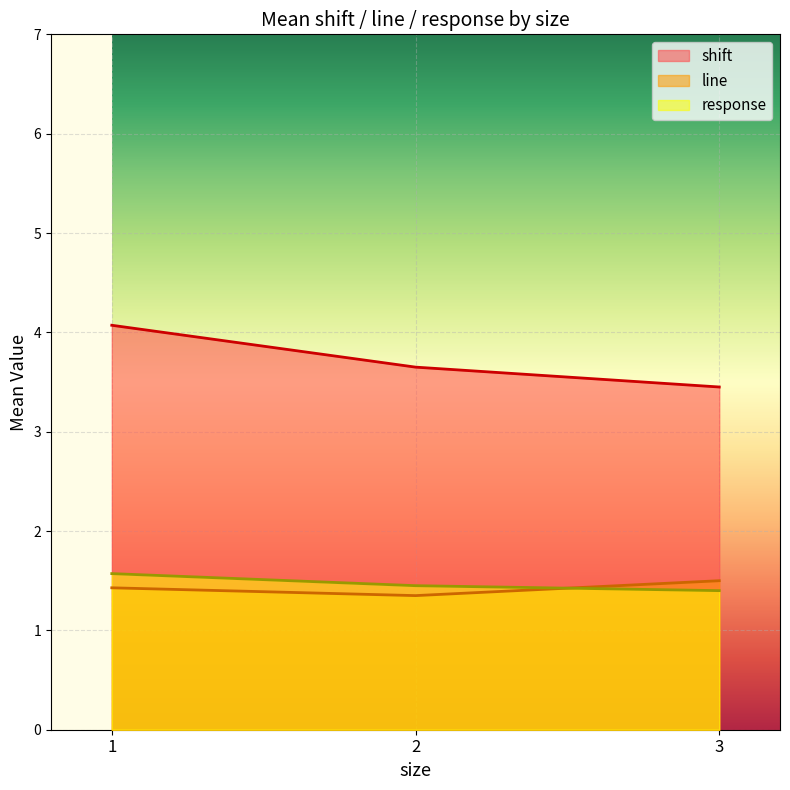

Is the value of shift at 2 greater than the value of response at 2?

Yes